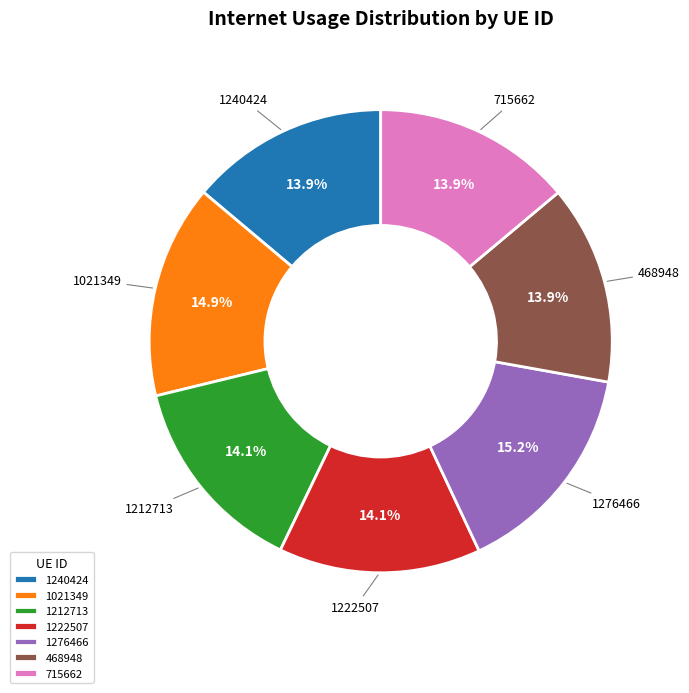

Combined, what portion of the pie is 468948 and 715662?

27.8%